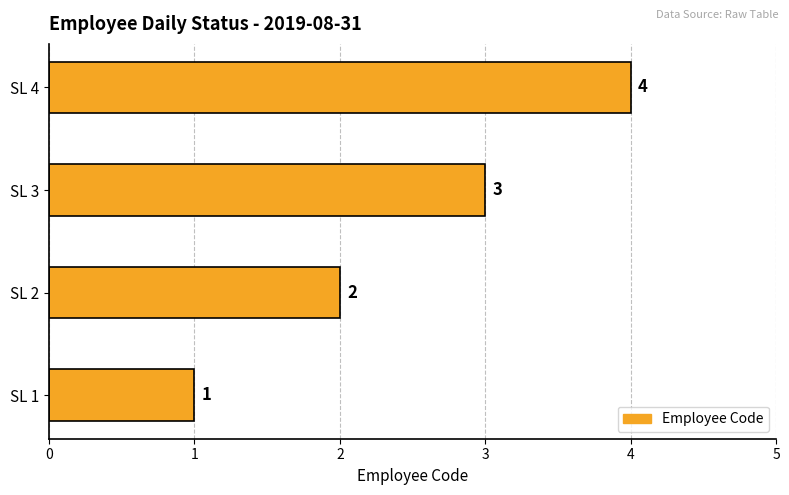

What is the difference between the maximum and second lowest values?

2